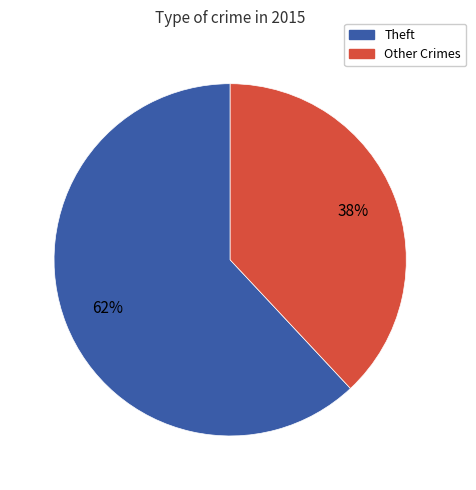

Does any single category account for the majority?

Yes